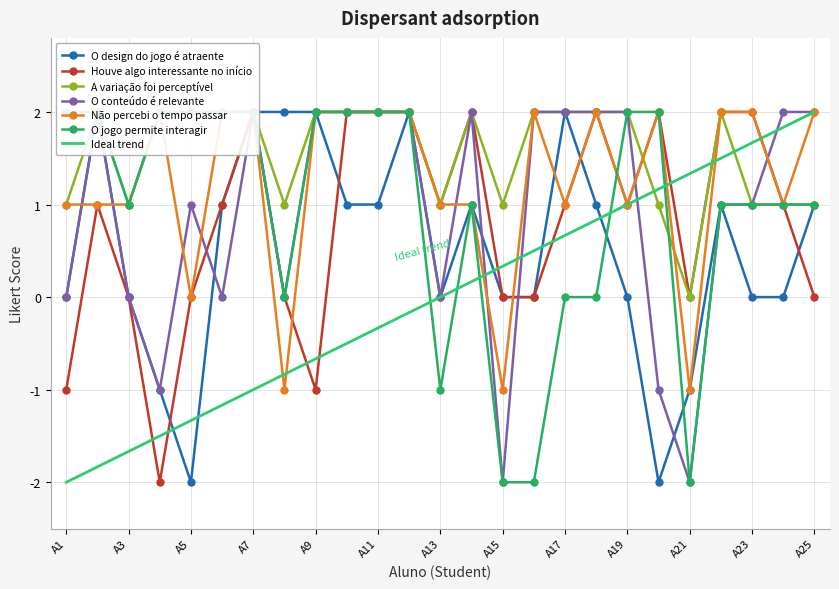

Does the chart have visible grid lines?

Yes